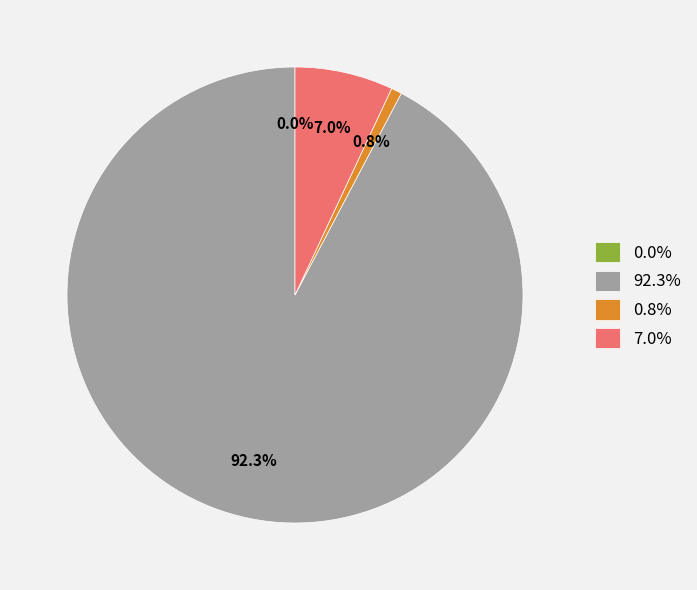

Do 92.3% and 0.8% together represent more than half of the pie?

Yes